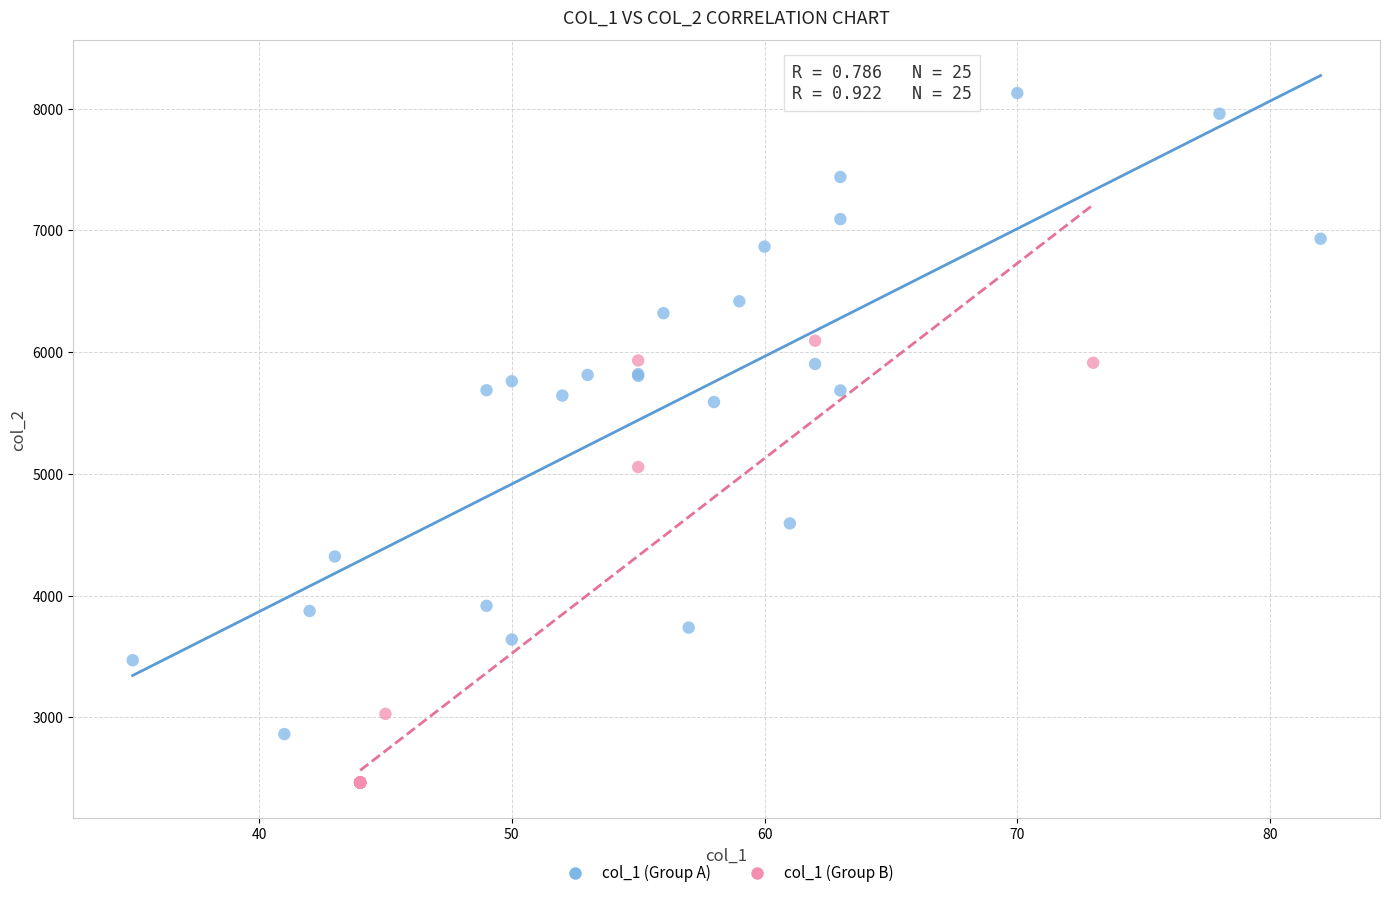

Which series contains the lowest Y value?

col_1 (Group B)